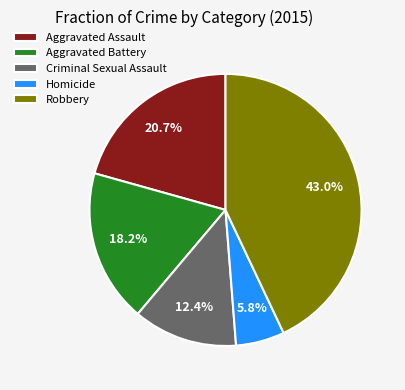

To the nearest percent, what percentage of the pie is Homicide?

6%